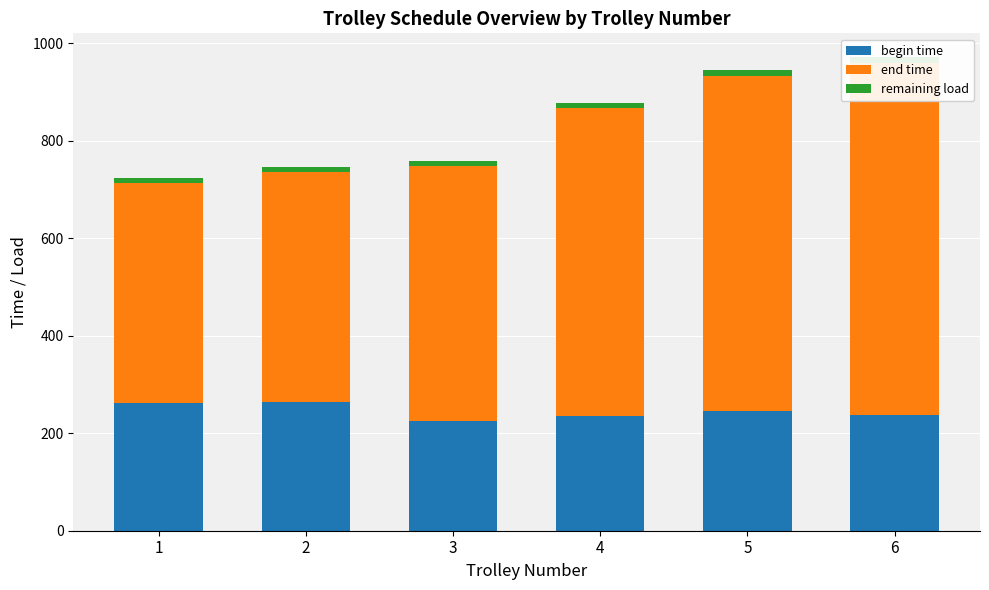

What is the average value of the begin time series?

245.3